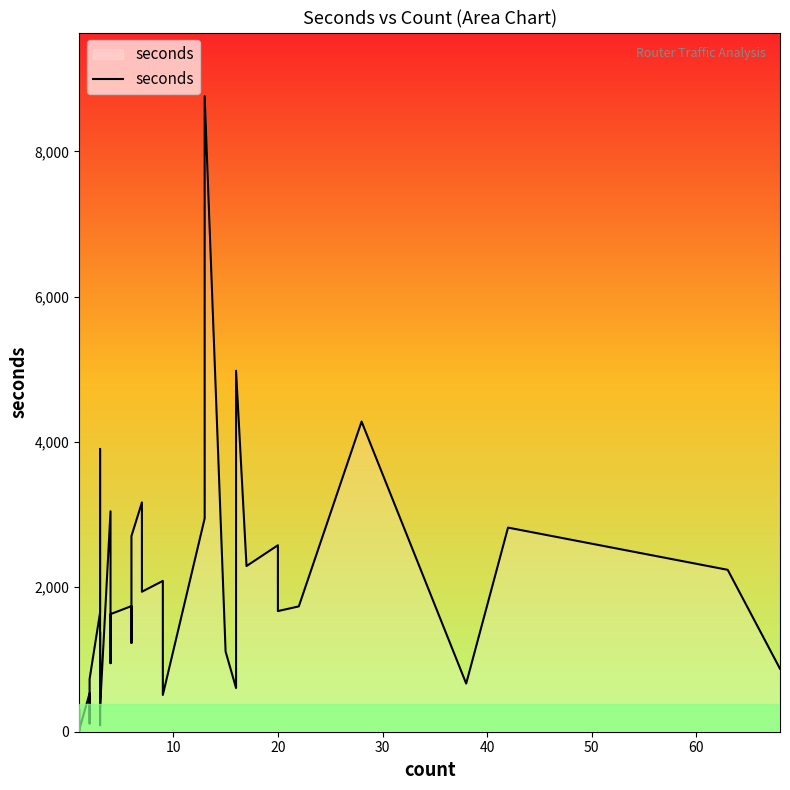

Reading right to left, extract all data points from this chart.

868	2232	2814	664	4276	1728	1663	2571	2284	4977	603	1105	8763	2941	507	2079	1930	3161	2697	1224	1732	1621	945	3039	331	1373	90	705	2008	3361	3899	1643	728	114	530	21	5	310	6	15